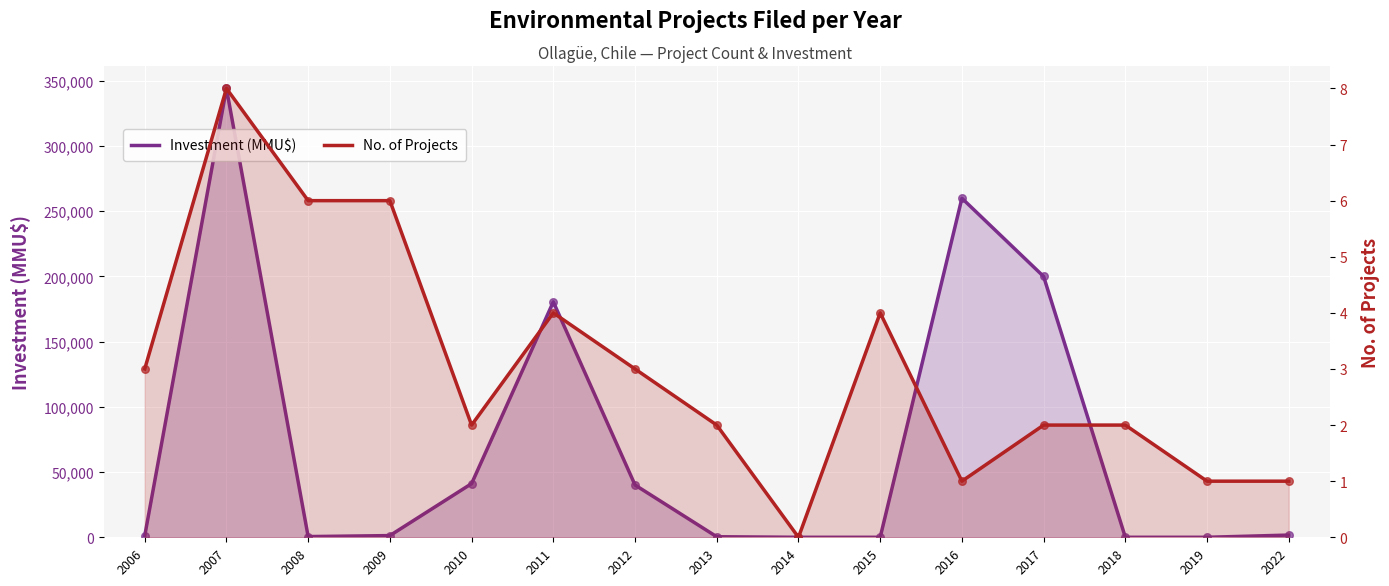

What are all the series names shown in the legend?

Investment (MMU$), No. of Projects